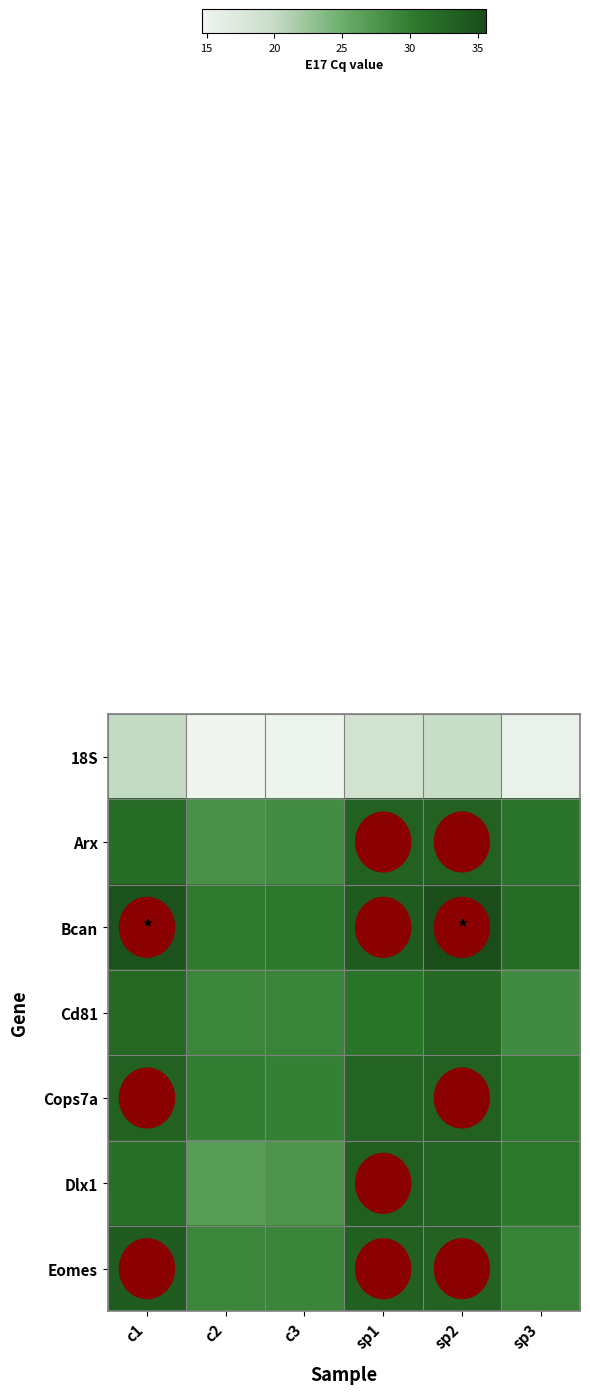

Reading left to right, extract all data points from this chart.

row_0: 20.2	14.7	15.0	18.7	19.7	15.4
row_1: 32.0	27.9	28.4	33.2	33.1	31.1
row_2: 34.8	30.3	30.7	34.0	35.6	32.1
row_3: 32.3	29.0	29.3	31.0	32.5	28.6
row_4: 33.2	29.8	29.7	32.7	33.2	30.3
row_5: 31.6	26.7	27.6	33.4	32.9	30.6
row_6: 33.8	29.0	29.1	33.3	33.0	29.5